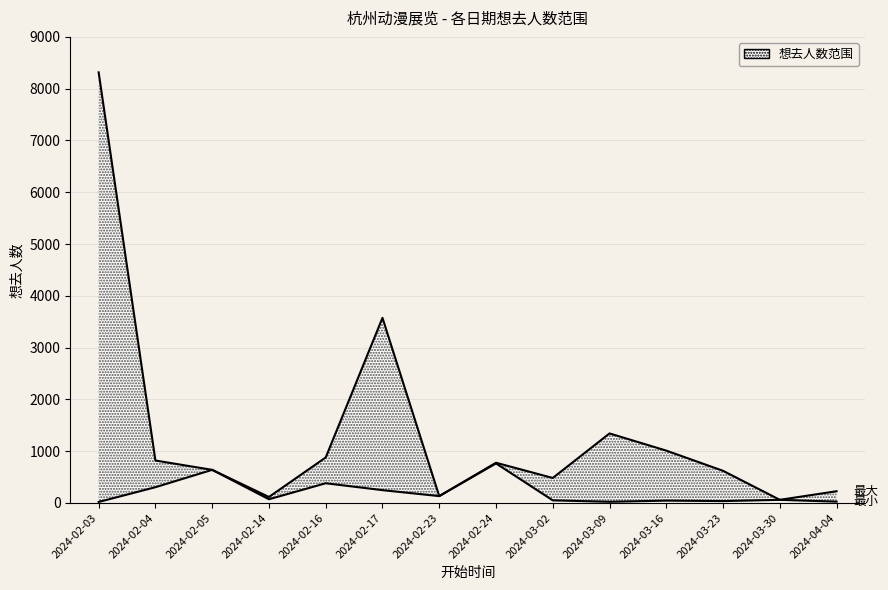

True or false: 想去人数(最小) and 想去人数(最大) cross at least once.

False